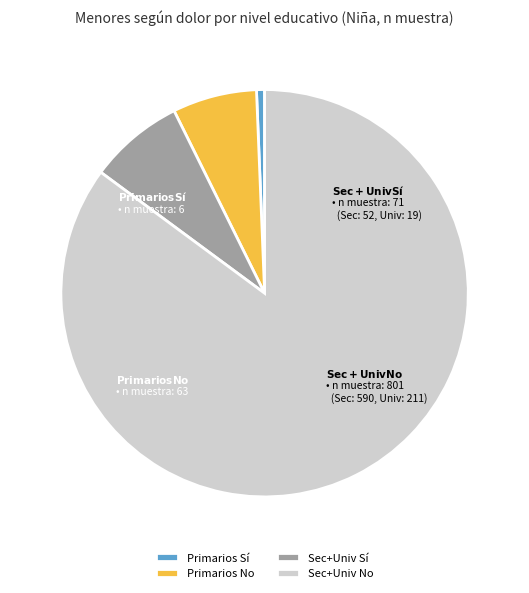

Between Primarios Sí and Primarios No, which is larger?

Primarios No